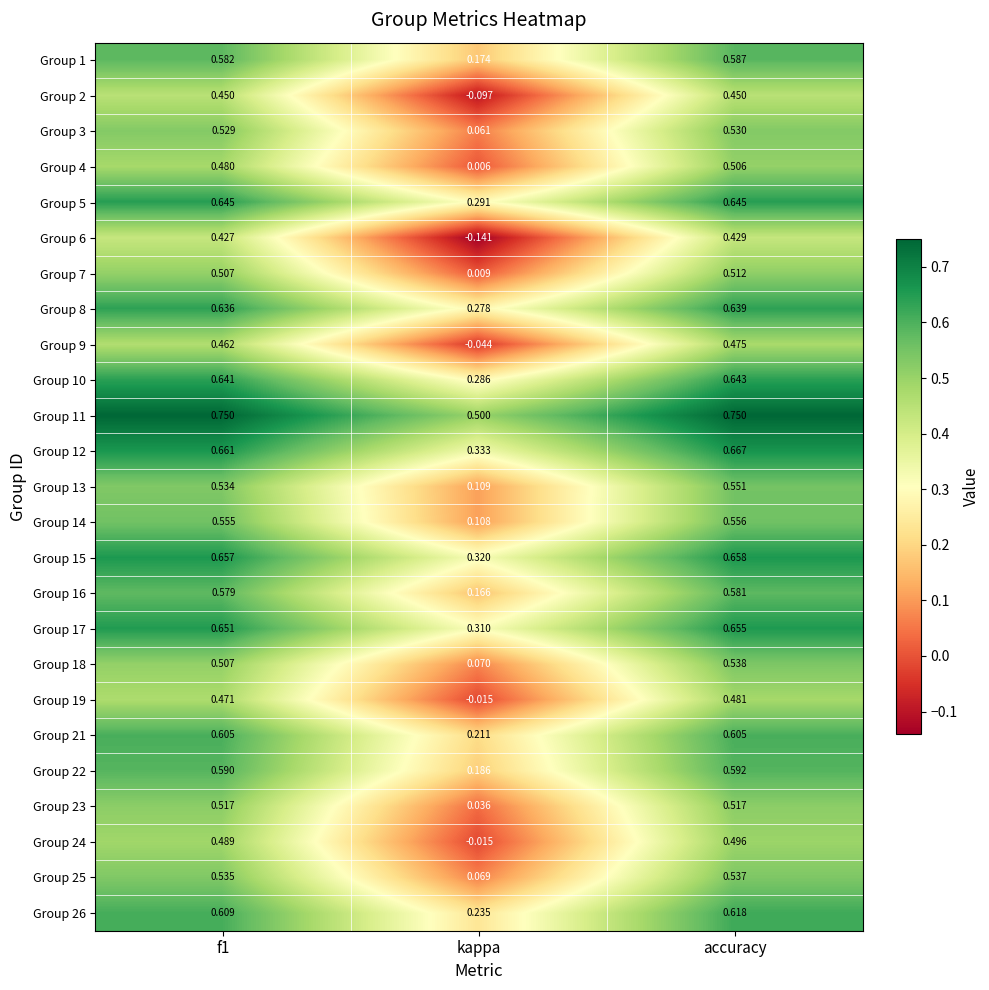

Which category has the highest value in the Group 7 series?

accuracy